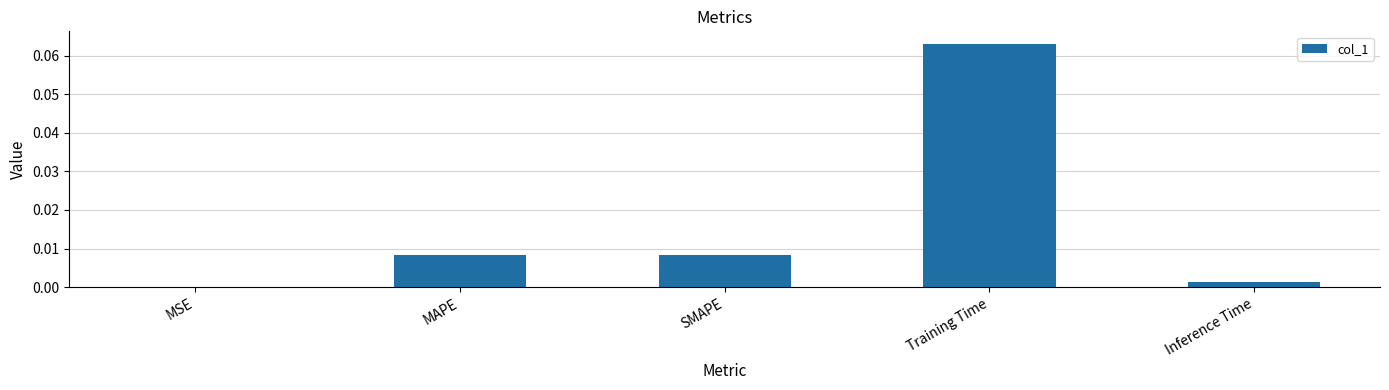

Which category has the highest value across all series?

Training Time